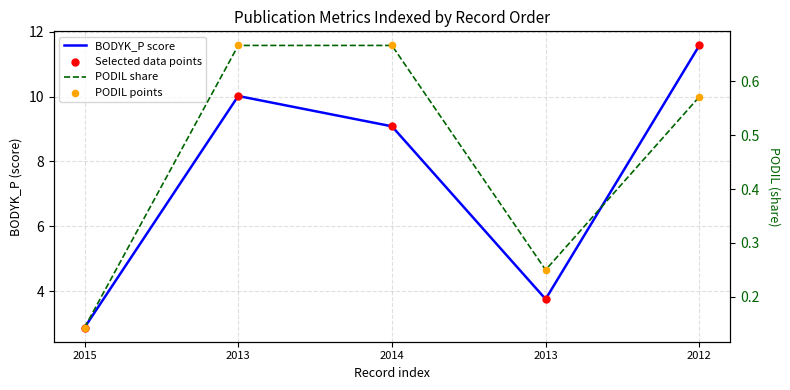

At how many categories does at least one series exceed 1?

5